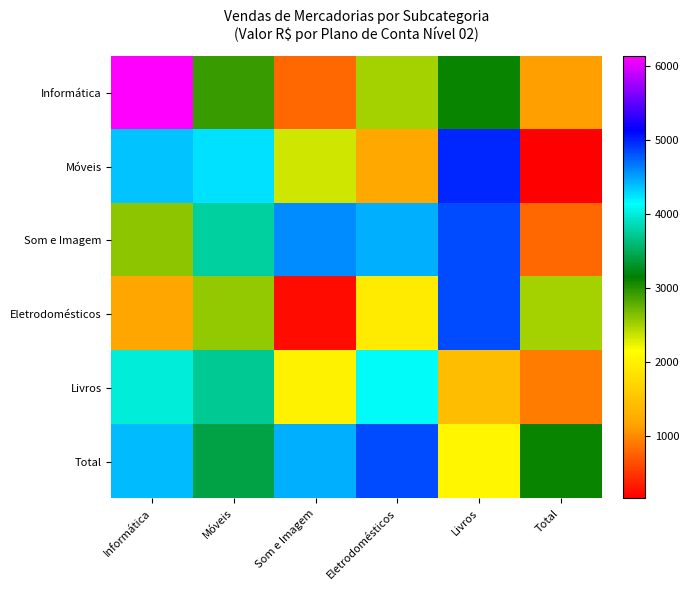

At which category does the chart reach its minimum across all series?

Total